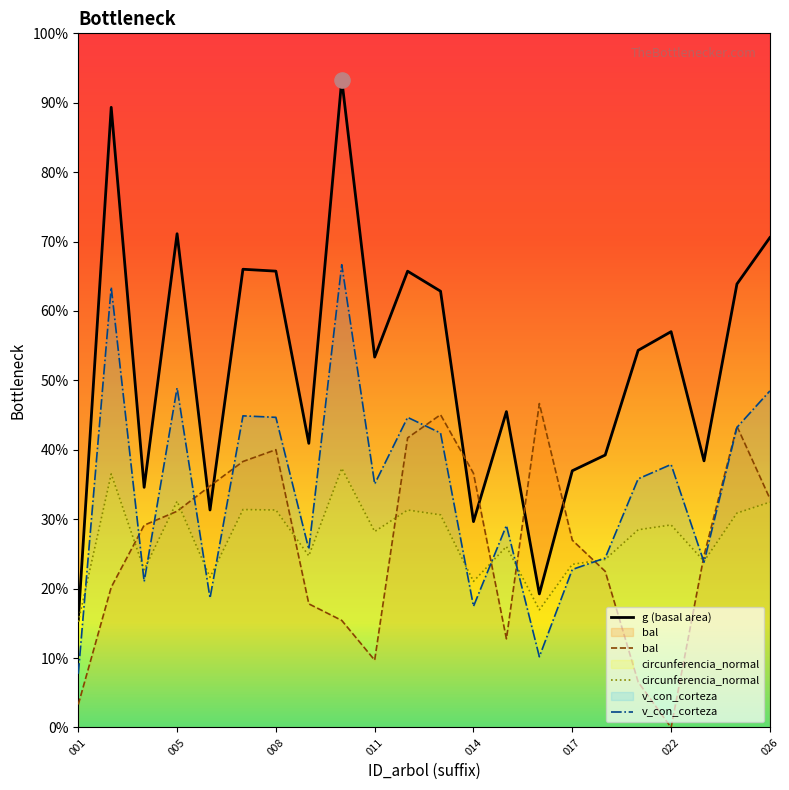

Is the value of g at 81922001 greater than the value of bal at 81922002?

No